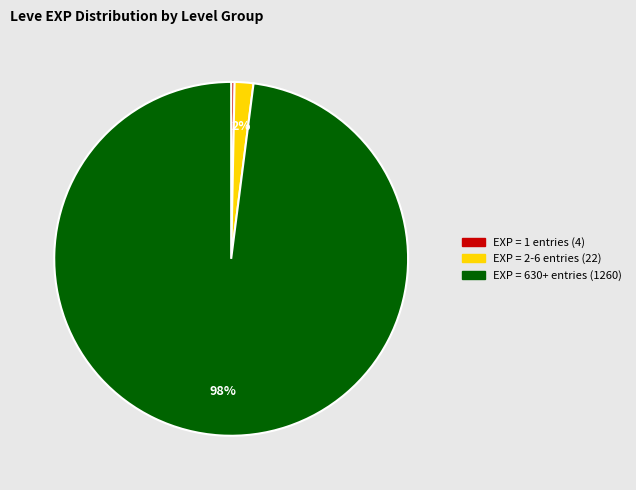

Does any single category account for the majority?

Yes